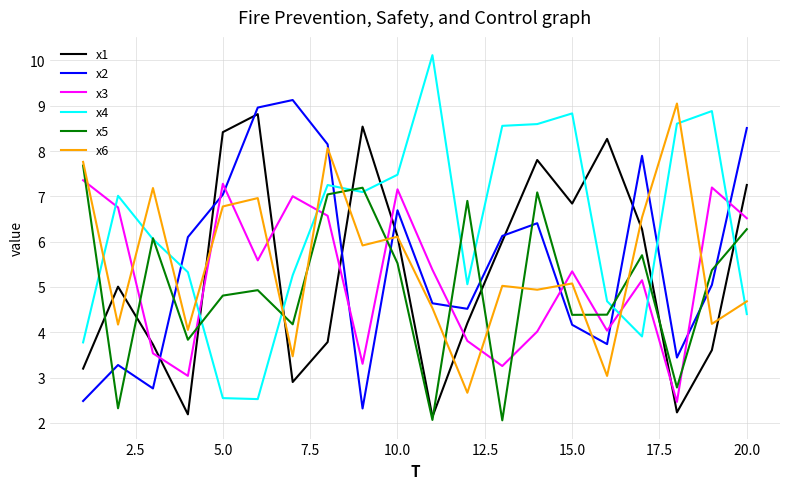

What is the maximum value shown in the chart?

10.1